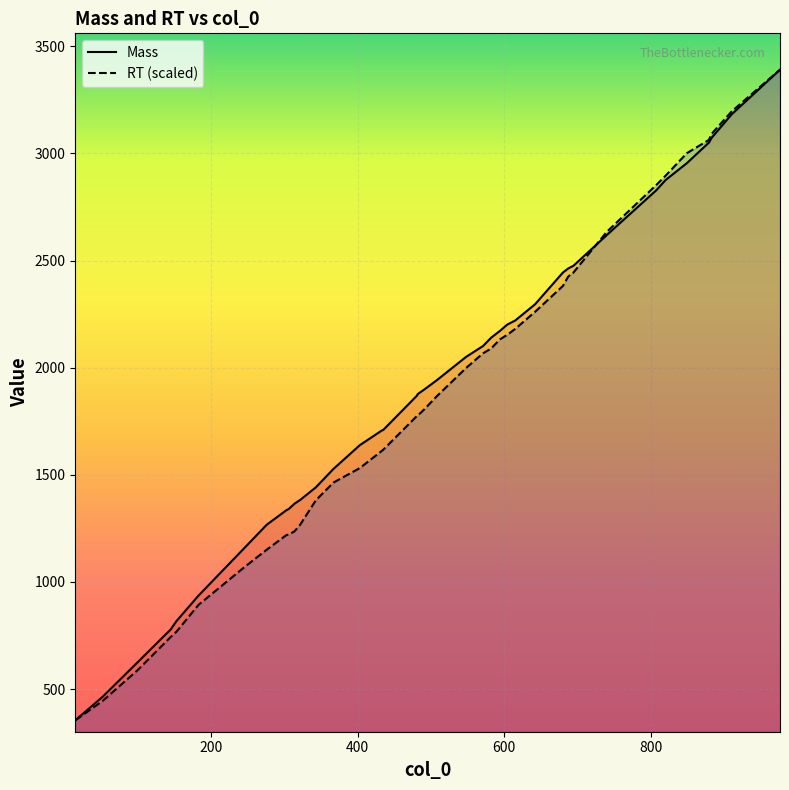

Reading left to right, list all the values displayed in this chart.

Mass: 354.4	463.4	625.4	778.1	817.6	936.3	1159.9	1267.0	1335.2	1340.3	1365.5	1383.7	1441.5	1527.4	1638.5	1706.9	1709.7	1869.8	1877.0	1898.5	1941.7	2050.7	2101.0	2139.8	2171.5	2201.0	2220.4	2296.0	2444.2	2462.5	2471.8	2474.6	2619.6	2827.0	2875.9	2954.5	3050.3	3073.7	3182.1	3390.8
RT: 354.4	444.0	588.5	743.1	768.1	893.1	1070.3	1150.5	1219.2	1220.9	1236.5	1269.0	1381.1	1463.7	1531.6	1611.8	1617.3	1775.0	1776.5	1805.8	1866.7	1998.9	2067.0	2089.3	2131.8	2153.4	2181.2	2260.8	2381.6	2424.0	2440.4	2442.8	2634.8	2851.7	2896.0	3001.1	3062.9	3092.1	3195.6	3390.8